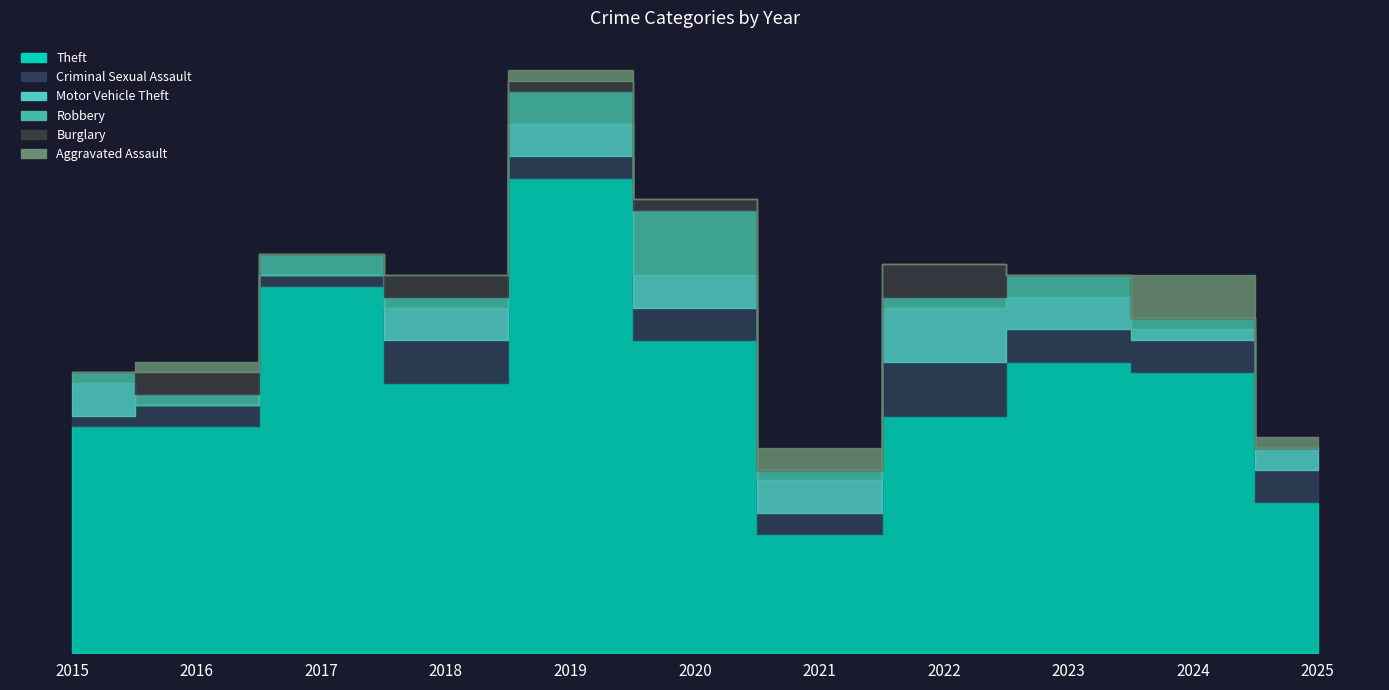

Which series has the largest range (max minus min)?

Theft